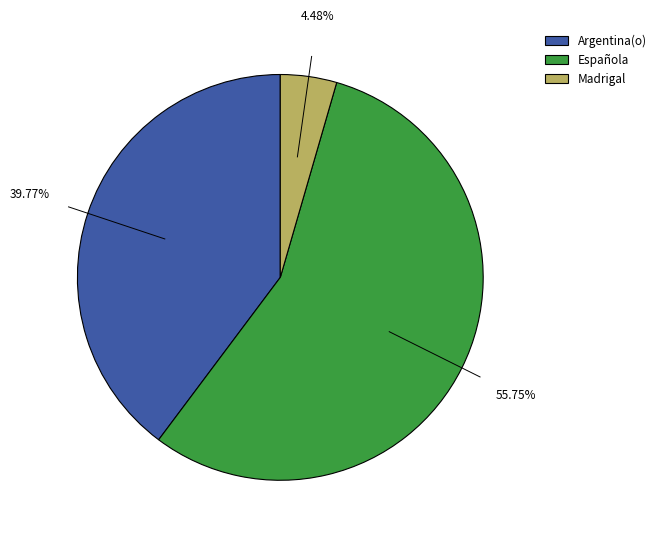

Is there any slice that represents more than half of the pie?

Yes